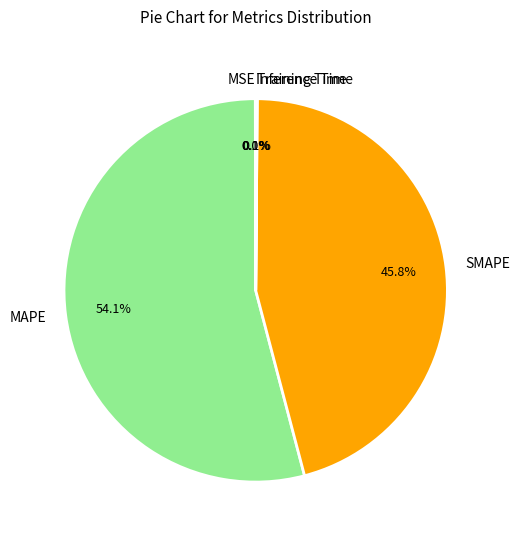

Which slice is the largest?

MAPE